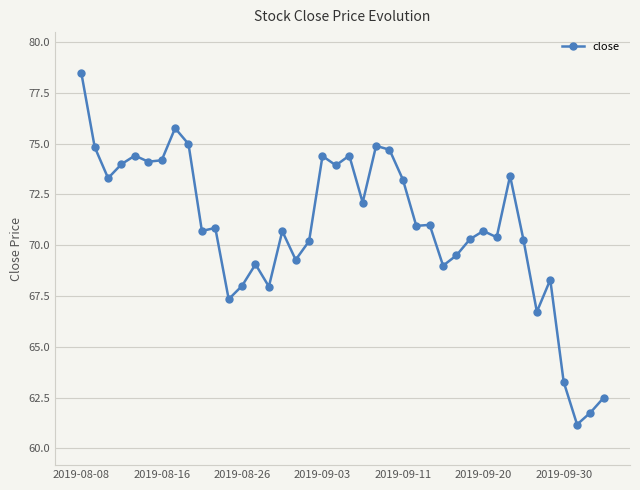

What is the difference between the maximum and minimum values?

17.3